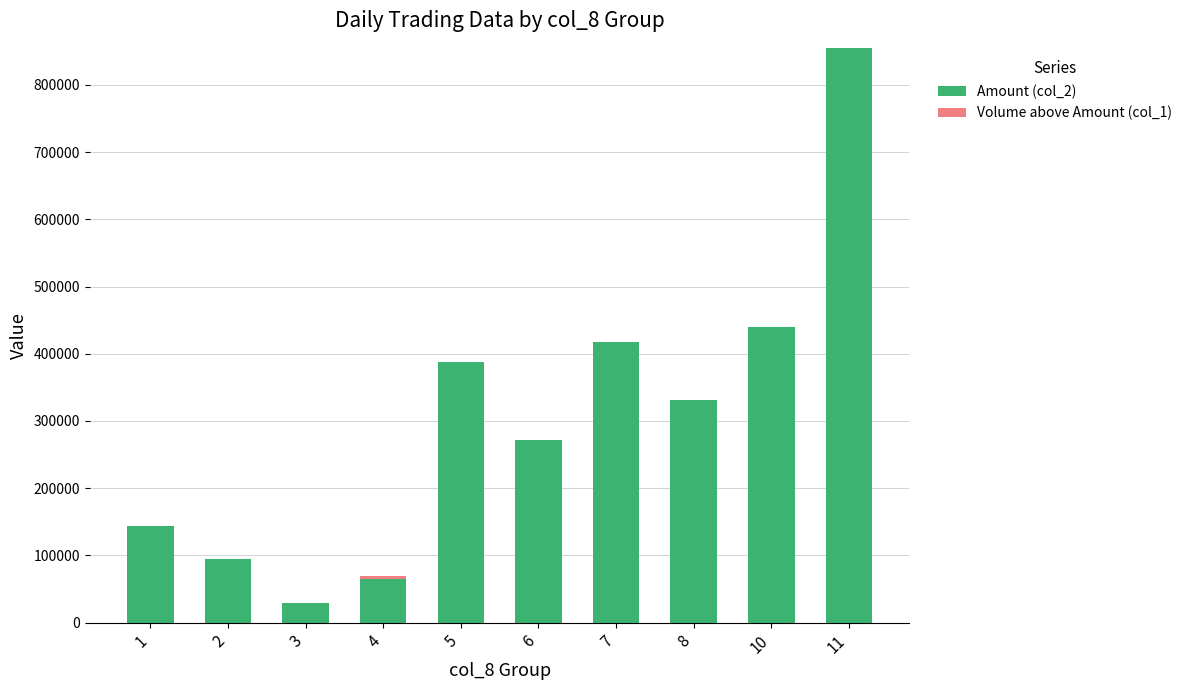

At which category is the sum across all series the highest?

11